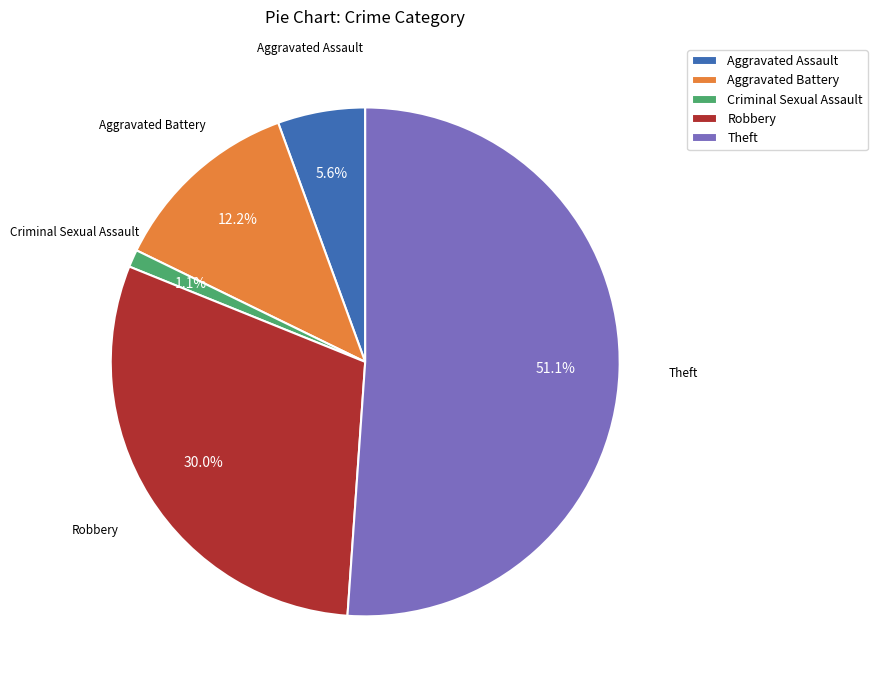

Rank the categories by value from highest to lowest.

Theft, Robbery, Aggravated Battery, Aggravated Assault, Criminal Sexual Assault